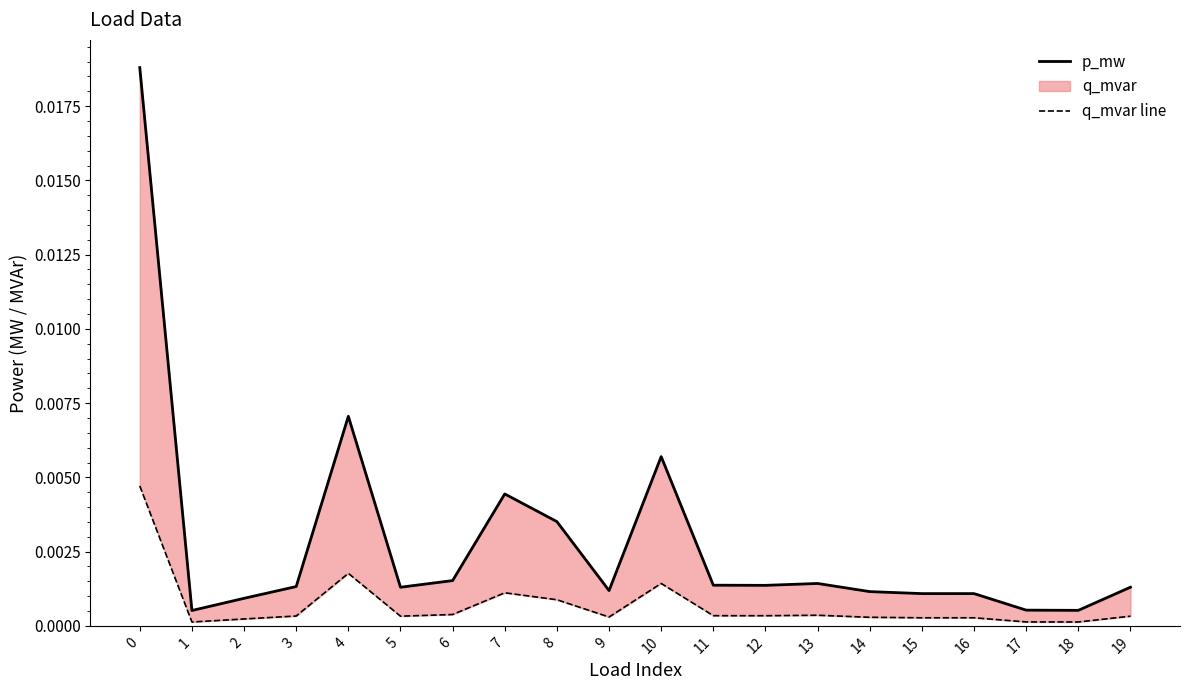

Does the chart display data point markers on the line(s)?

No